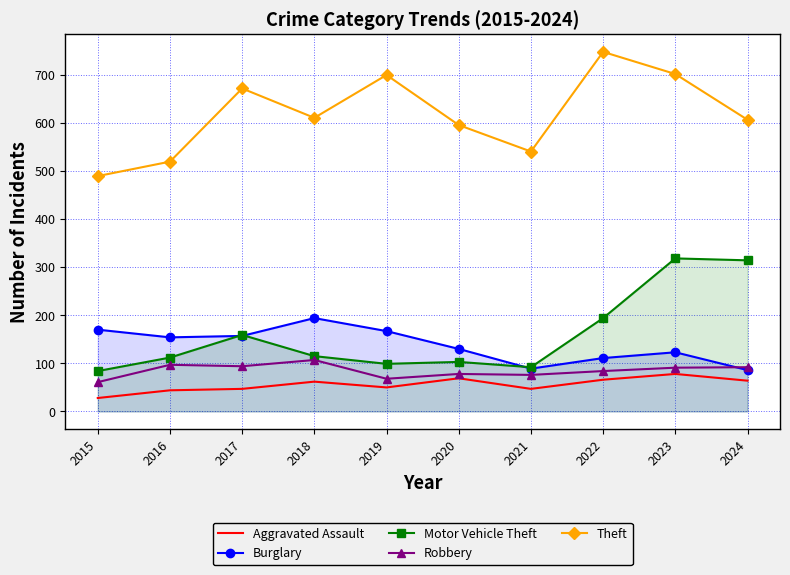

The value of Burglary at 2016 is 226. True or false?

False